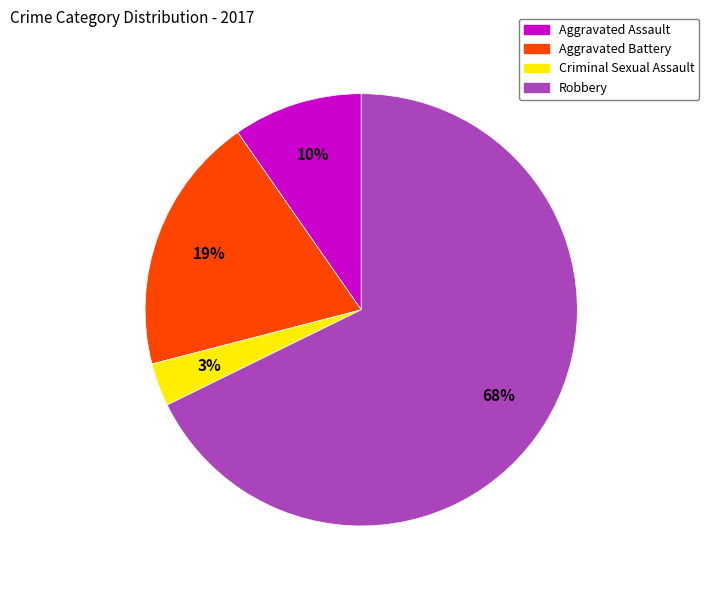

What percentage is the Robbery slice, to the nearest percent?

68%